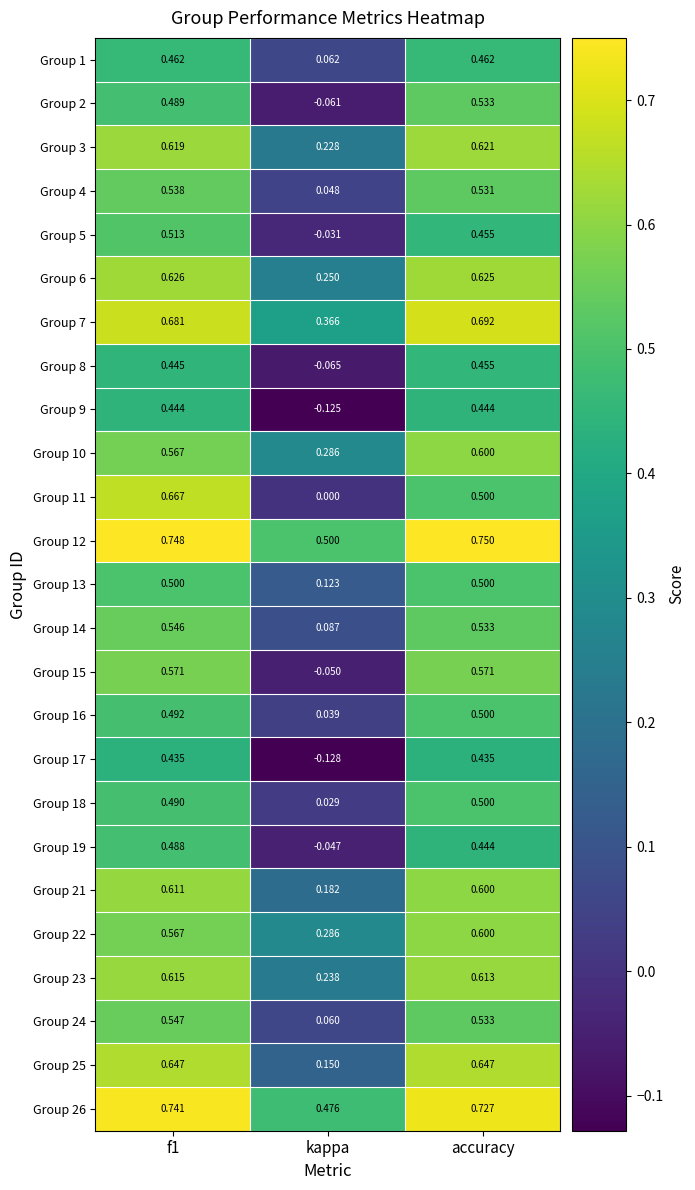

Which category has the highest value across all series?

accuracy